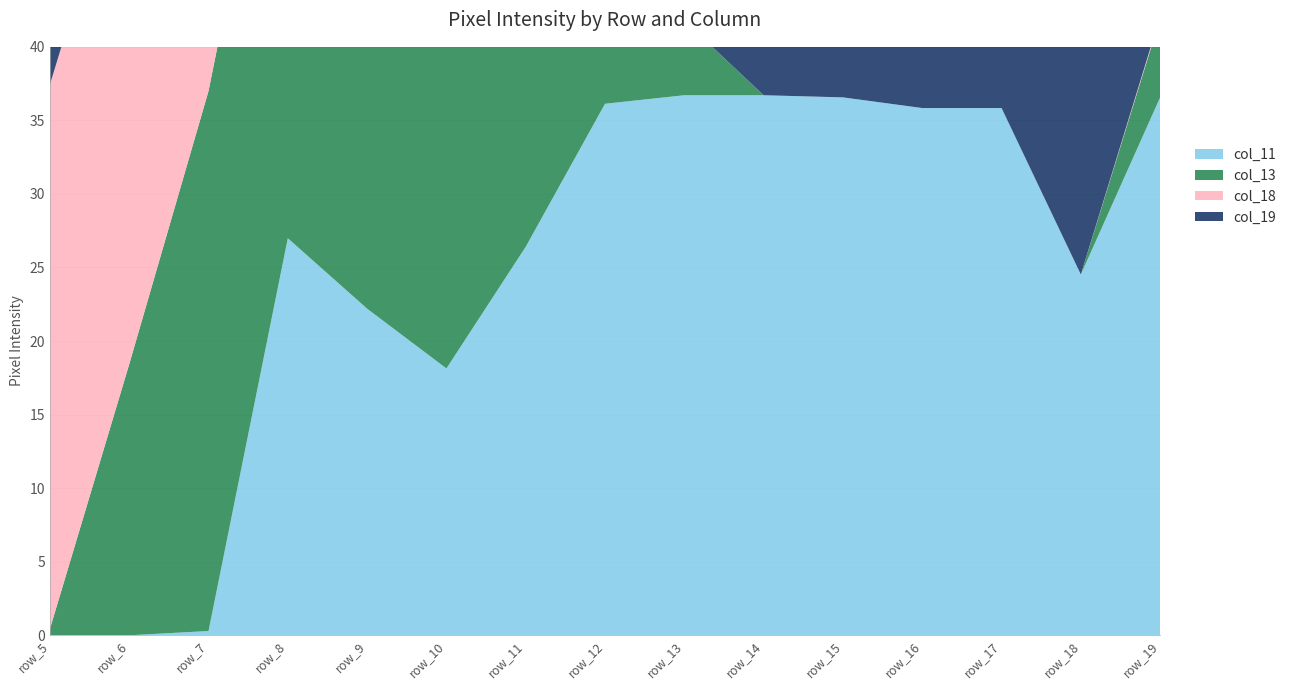

Reading right to left, what are all the values shown in this chart?

col_11: 252	169	247	247	252	253	253	249	182	125	153	186	2	0	0
col_13: 37	0	0	0	0	0	35	145	233	253	253	253	253	127	3
col_18: 1	0	0	0	0	0	0	0	0	0	3	128	252	253	255
col_19: 253	148	148	148	148	148	148	148	148	148	167	253	253	239	241